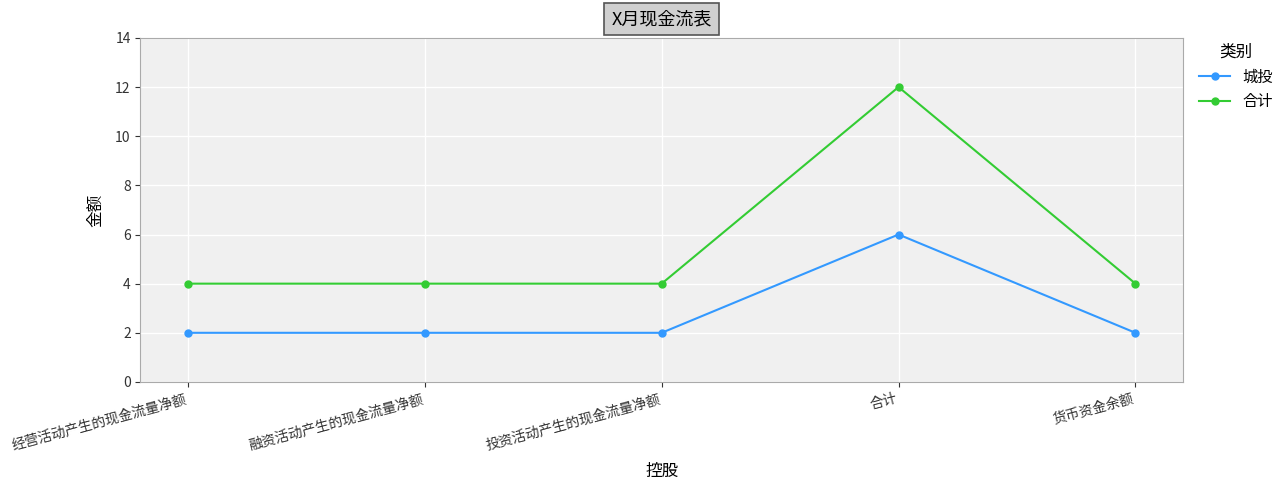

Reading left to right, what are all the values shown in this chart?

城投: 2	2	2	6	2
合计: 4	4	4	12	4